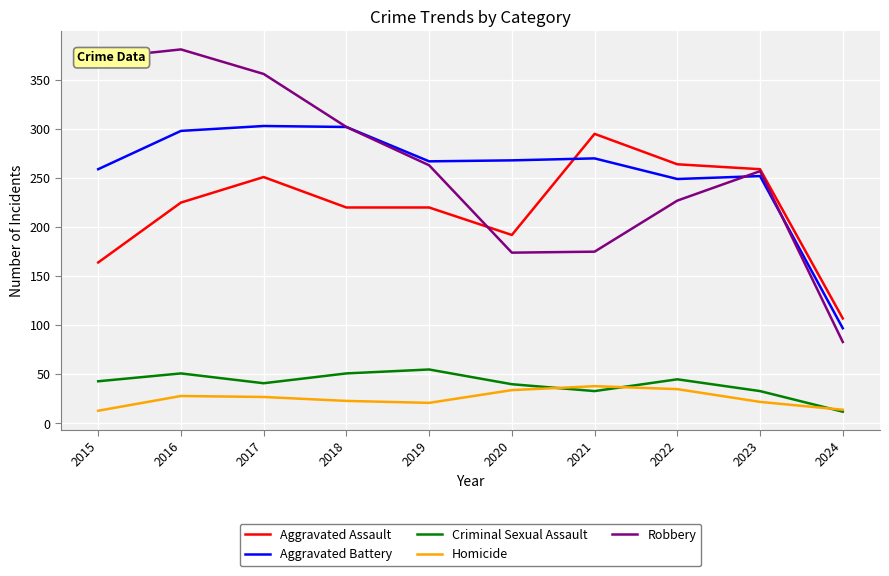

What is the maximum value shown in the chart?

381